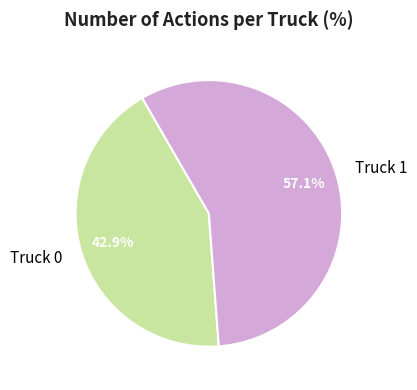

Which has a higher value, Truck 0 or Truck 1?

Truck 1